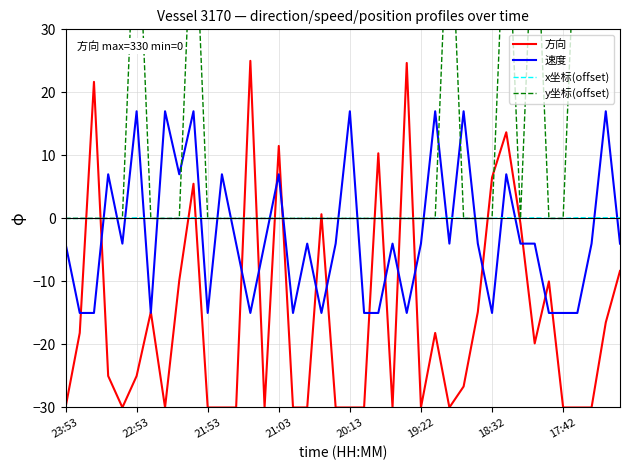

True or false: x坐标(offset) has a value of 0.0 at 19:22.

True